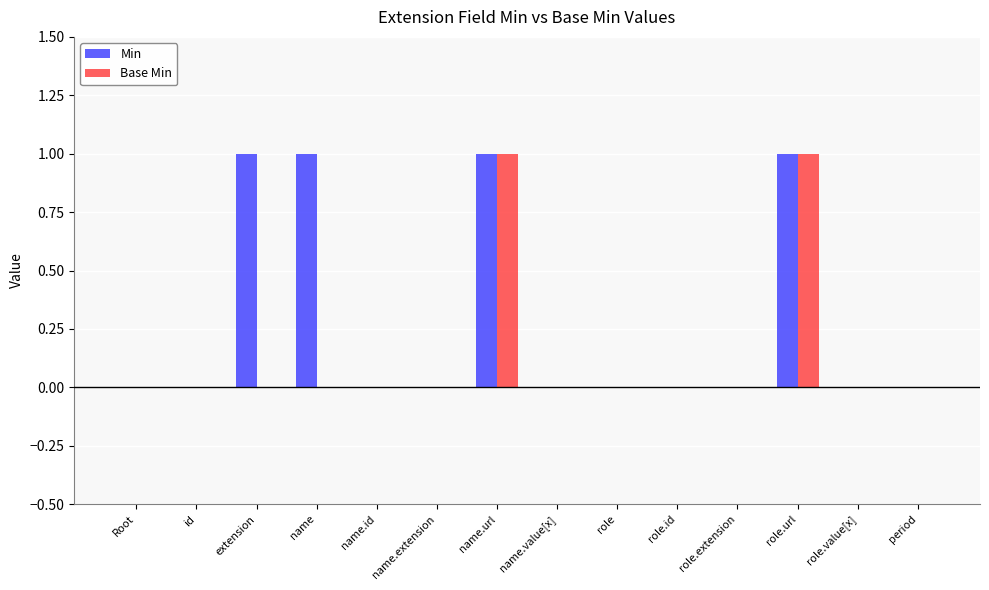

How many categories are shown in the chart?

14